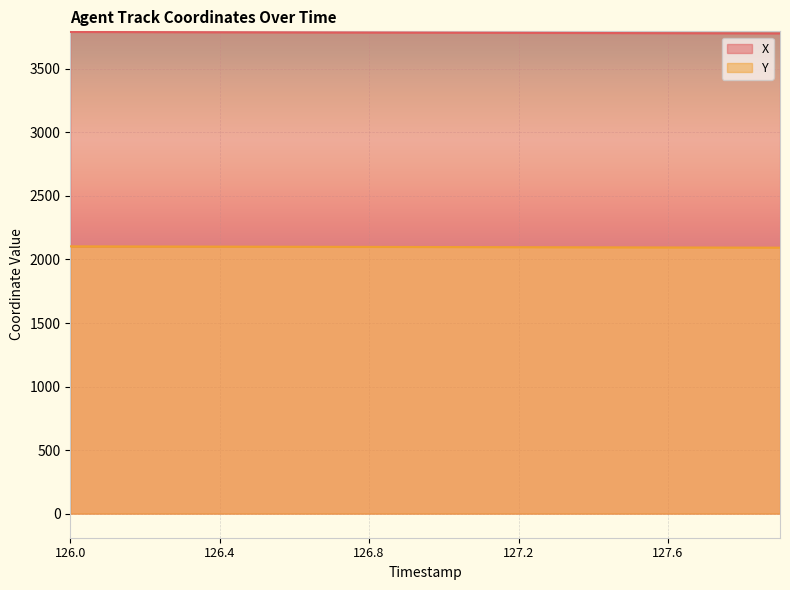

At which category does the chart reach its minimum across all series?

127.9